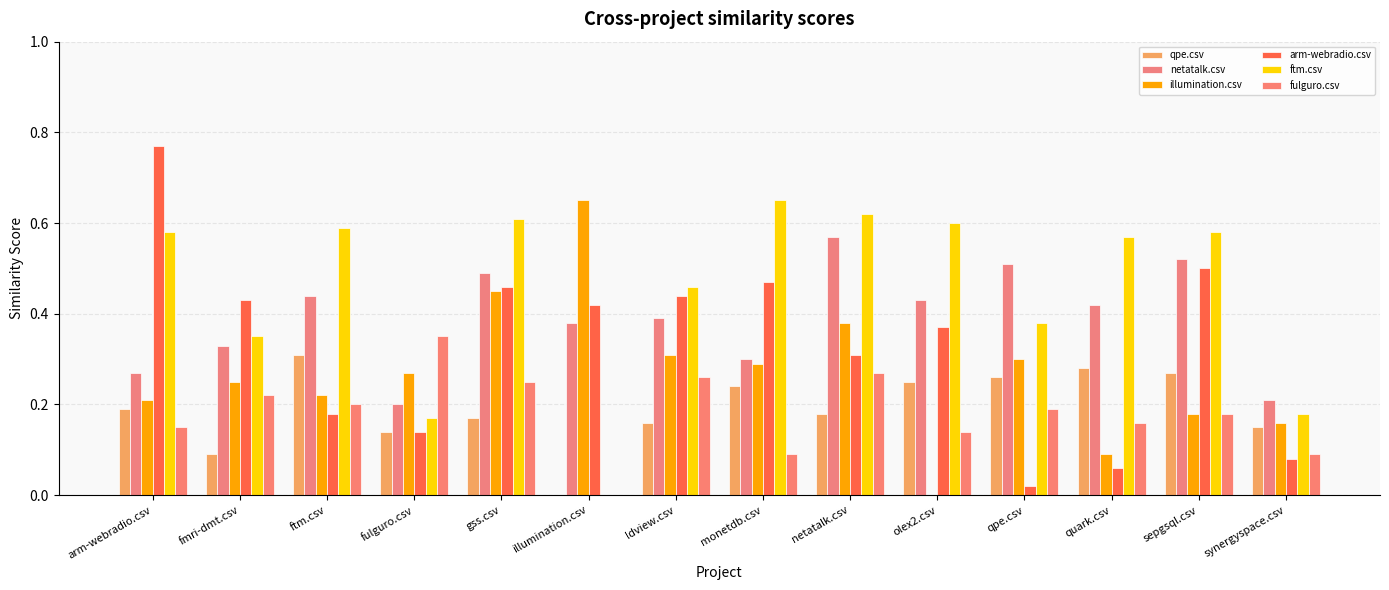

True or false: arm-webradio.csv has a value of 0.2 at illumination.csv.

False